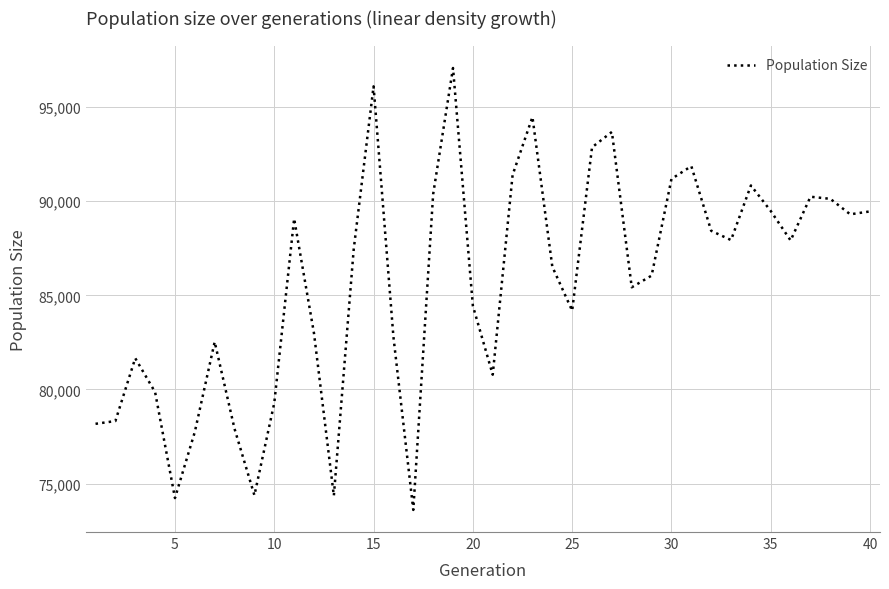

What is the smallest value displayed?

73601